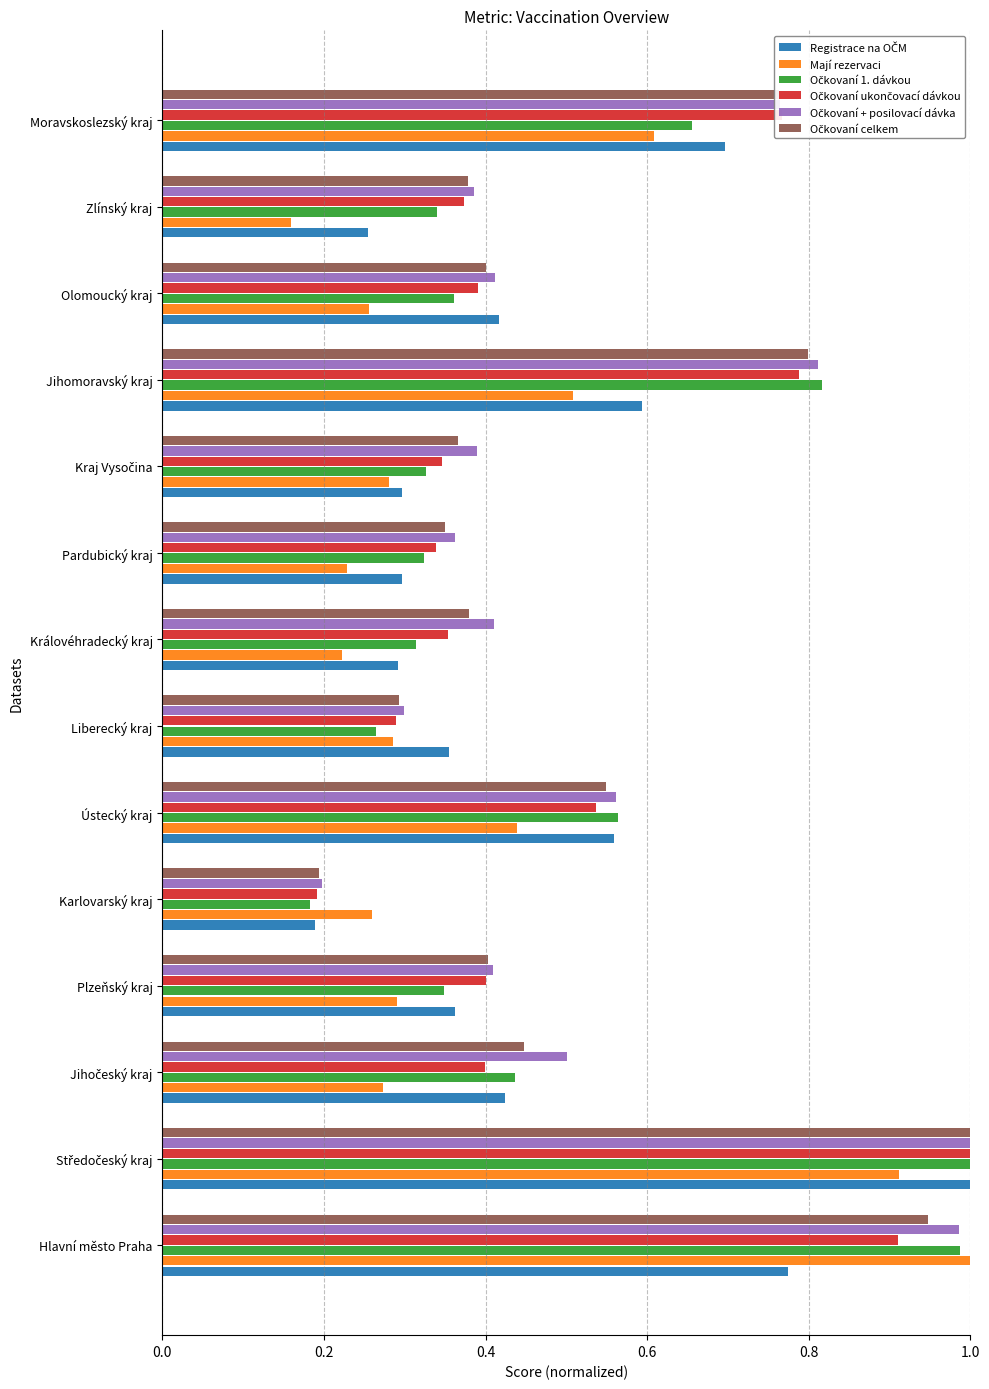

What is the total value across all series at Liberecký kraj?

1.8